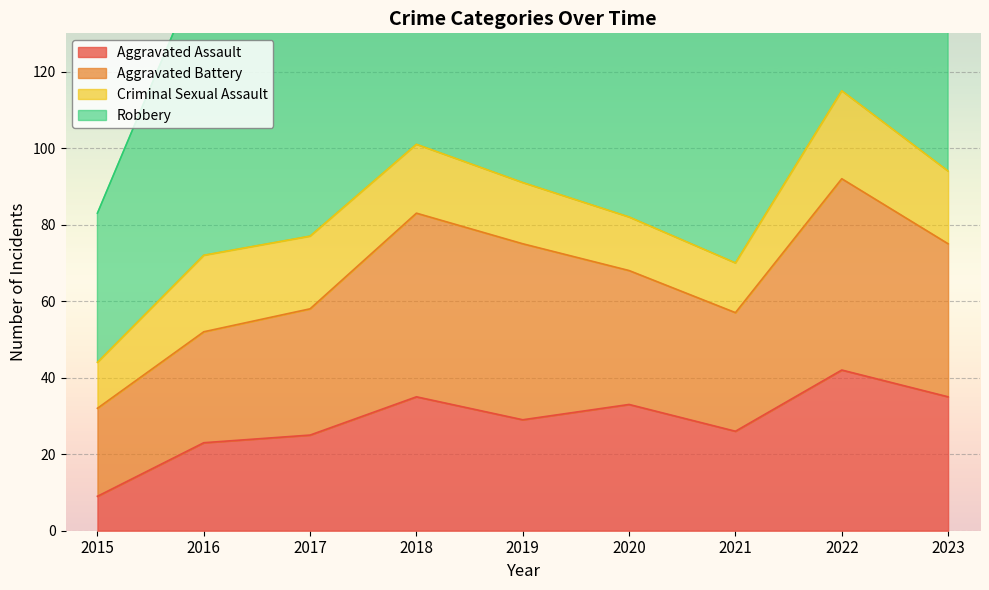

True or false: Aggravated Battery and Robbery intersect in this chart.

False